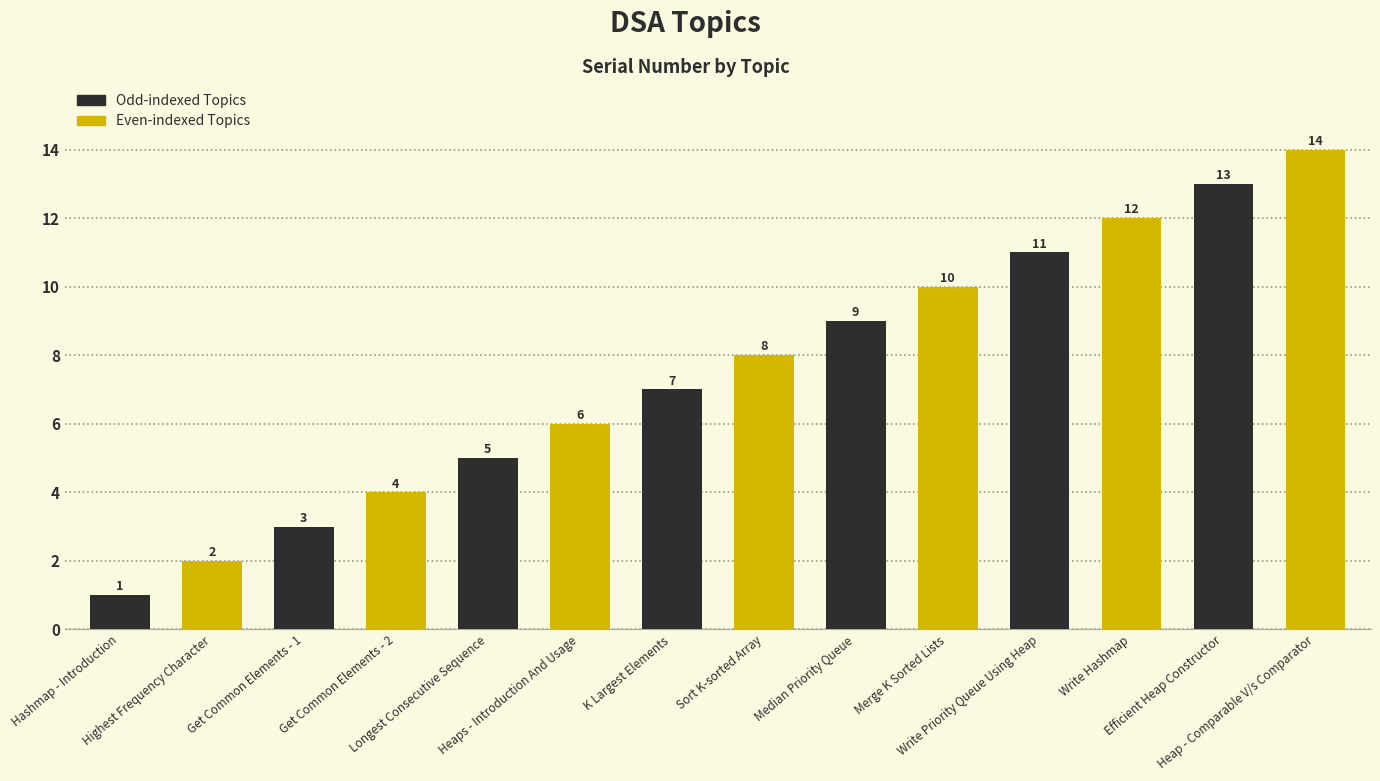

The value at Get Common Elements - 2 is 7. True or false?

False